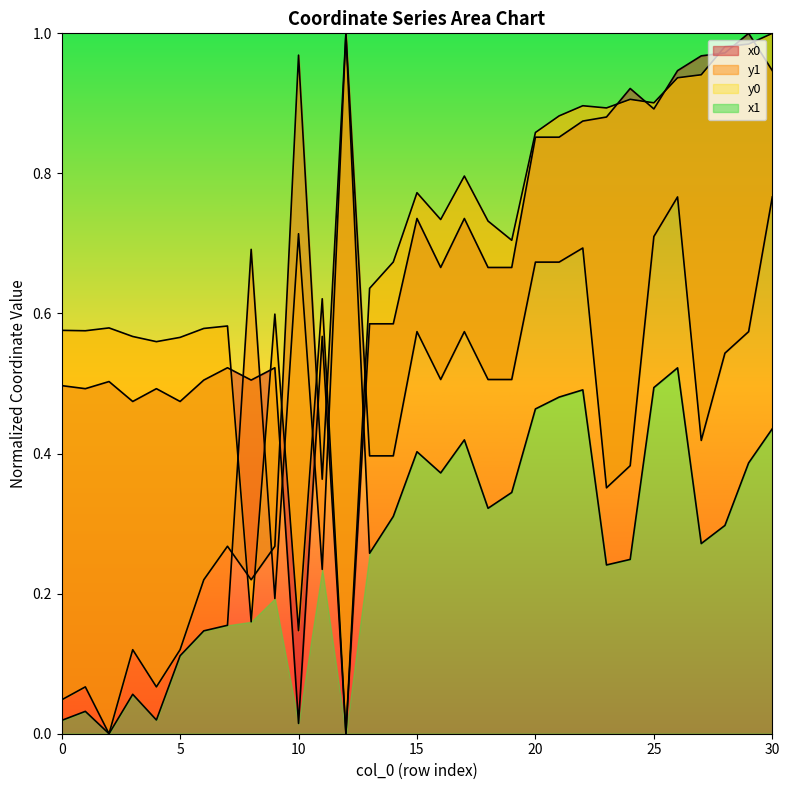

Reading left to right, list all the values displayed in this chart.

x0: 0=0.5	1=0.5	2=0.5	3=0.5	4=0.5	5=0.5	6=0.5	7=0.5	8=0.5	9=0.5	10=0.0	11=0.6	12=0.0	13=0.6	14=0.6	15=0.7	16=0.7	17=0.7	18=0.7	19=0.7	20=0.9	21=0.9	22=0.9	23=0.9	24=0.9	25=0.9	26=0.9	27=1.0	28=1.0	29=1.0	30=0.9
y0: 0=0.0	1=0.1	2=0.0	3=0.1	4=0.1	5=0.1	6=0.2	7=0.3	8=0.2	9=0.3	10=1.0	11=0.4	12=1.0	13=0.4	14=0.4	15=0.6	16=0.5	17=0.6	18=0.5	19=0.5	20=0.7	21=0.7	22=0.7	23=0.4	24=0.4	25=0.7	26=0.8	27=0.4	28=0.5	29=0.6	30=0.8
x1: 0=0.6	1=0.6	2=0.6	3=0.6	4=0.6	5=0.6	6=0.6	7=0.6	8=0.2	9=0.6	10=0.1	11=0.6	12=0.0	13=0.6	14=0.7	15=0.8	16=0.7	17=0.8	18=0.7	19=0.7	20=0.9	21=0.9	22=0.9	23=0.9	24=0.9	25=0.9	26=0.9	27=0.9	28=1.0	29=1.0	30=1.0
y1: 0=0.0	1=0.0	2=0.0	3=0.1	4=0.0	5=0.1	6=0.1	7=0.2	8=0.7	9=0.2	10=0.7	11=0.2	12=1.0	13=0.3	14=0.3	15=0.4	16=0.4	17=0.4	18=0.3	19=0.3	20=0.5	21=0.5	22=0.5	23=0.2	24=0.2	25=0.5	26=0.5	27=0.3	28=0.3	29=0.4	30=0.4